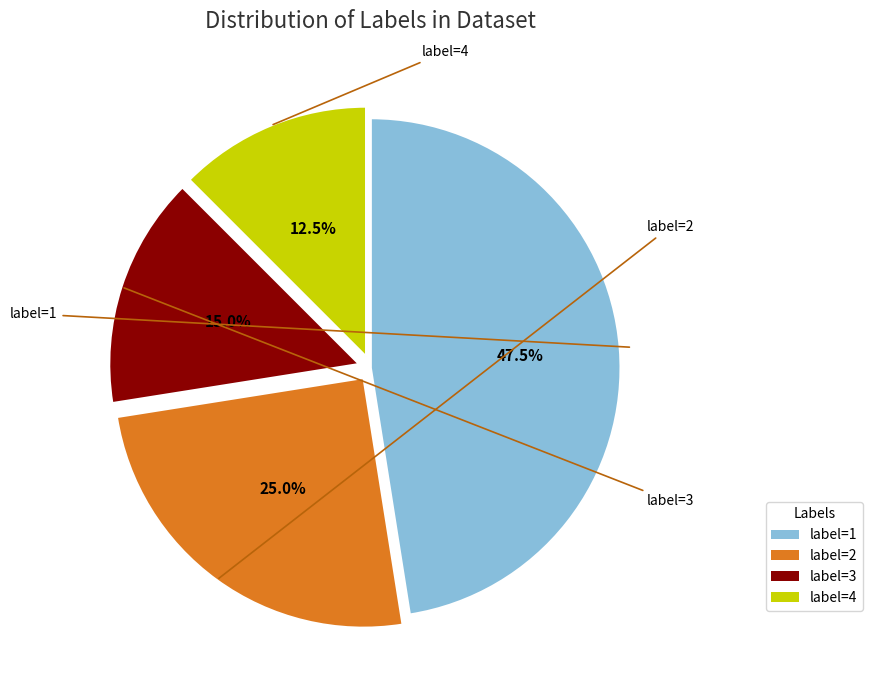

Combined, what portion of the pie is label=4 and label=3?

27.5%